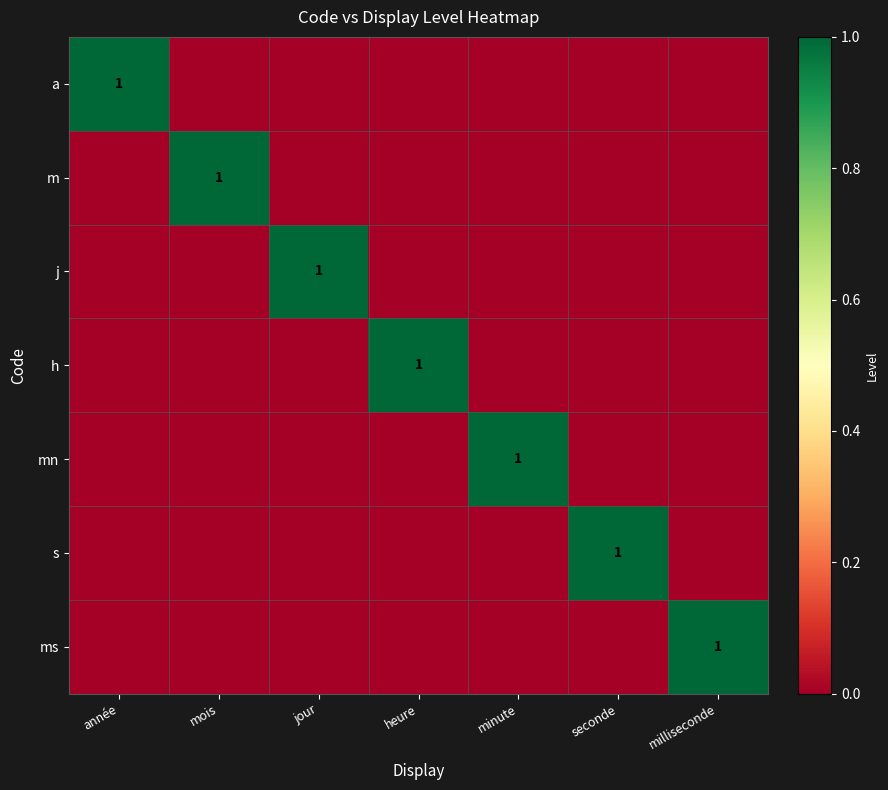

Is it true that j equals 1 at jour?

True